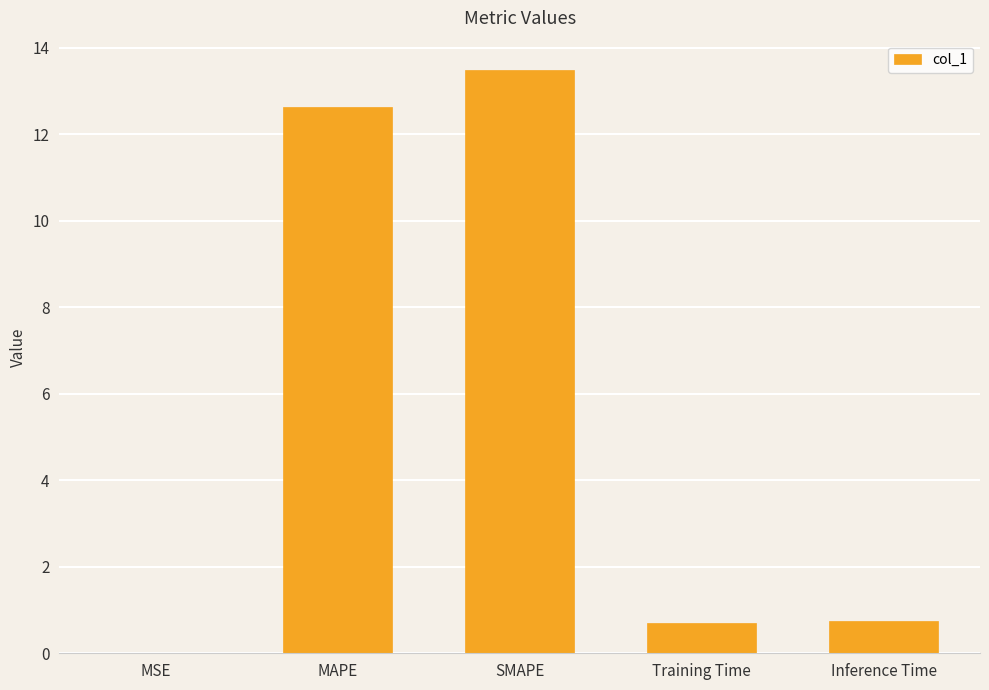

What is the change in value from MSE to SMAPE?

+13.5